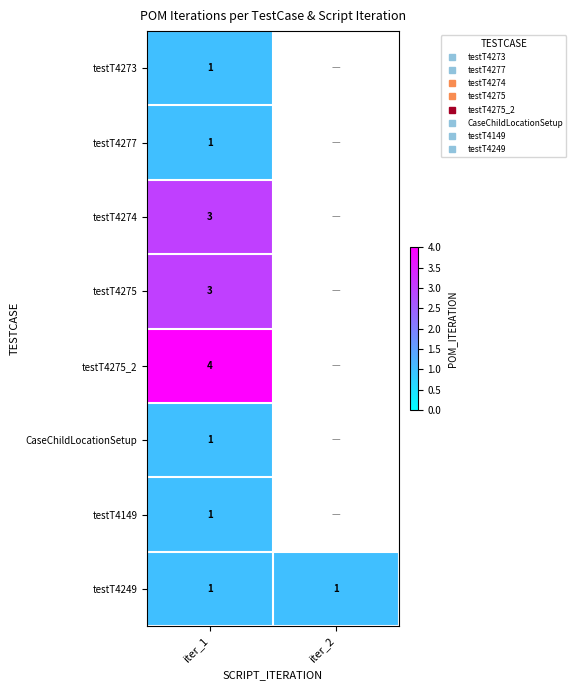

How many data points does each series have?

2